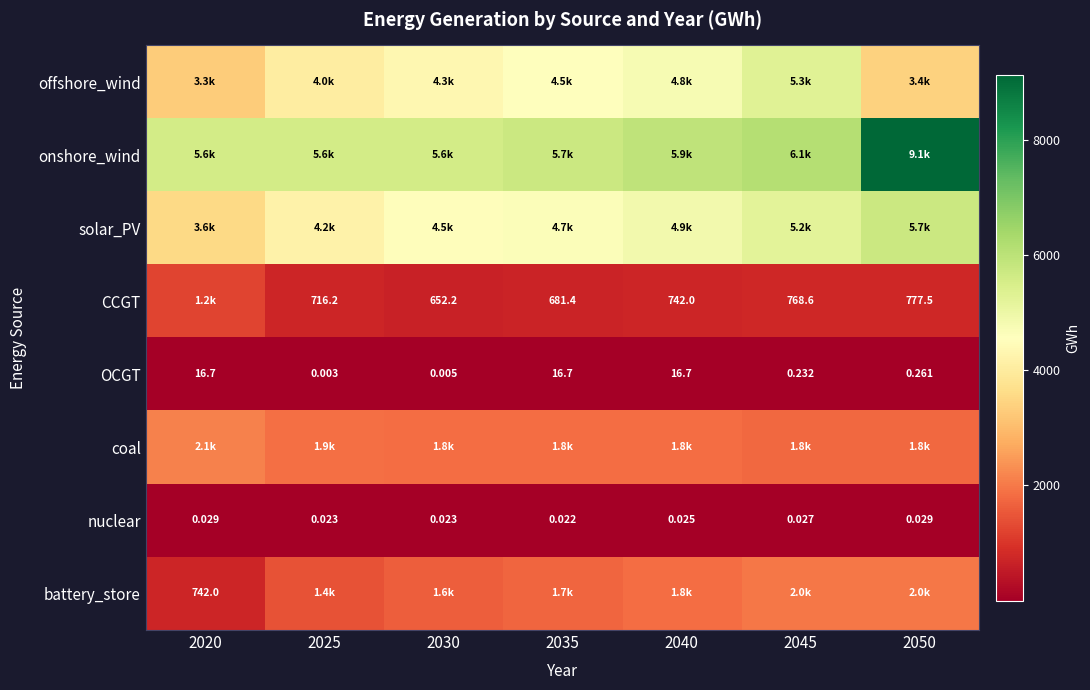

Which series has the widest spread of values?

onshore_wind